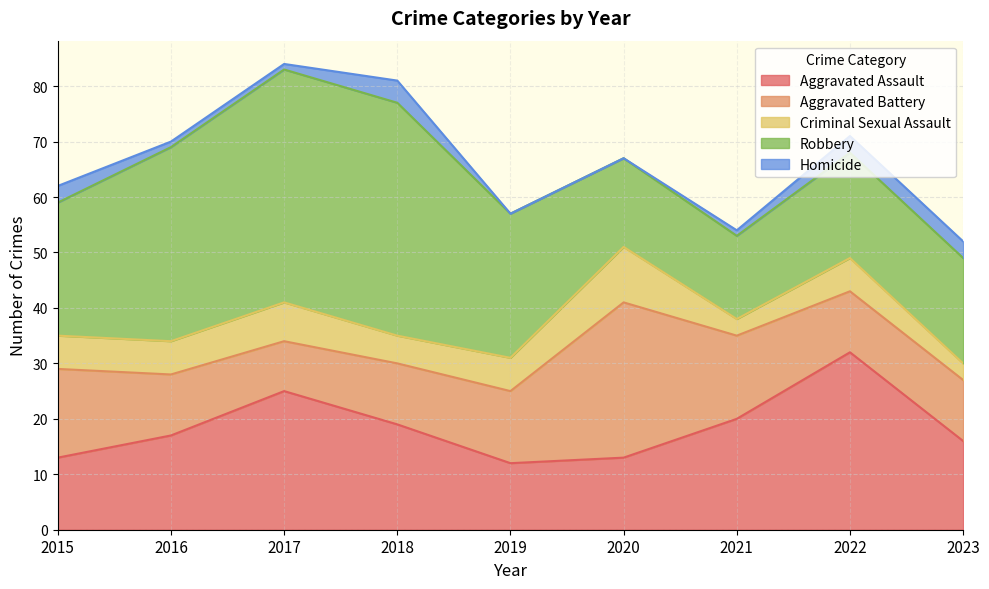

What is the greatest value displayed?

42